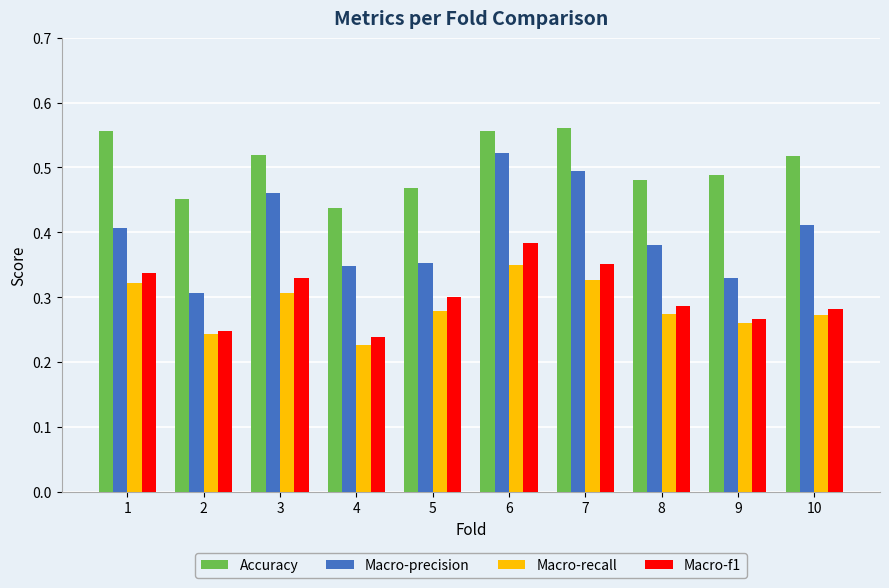

What is the sum of all Macro-recall values?

2.9